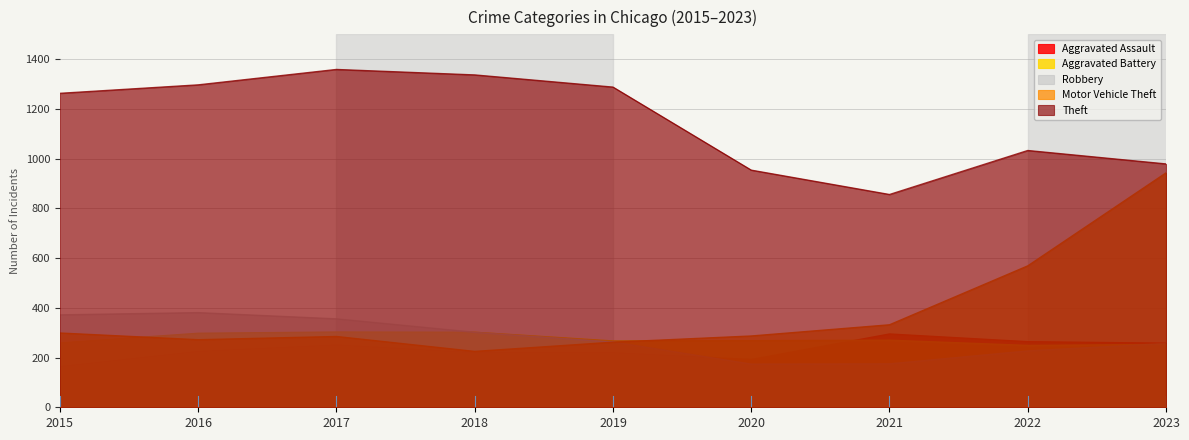

What is the difference between the maximum and second lowest values in the Theft series?

405